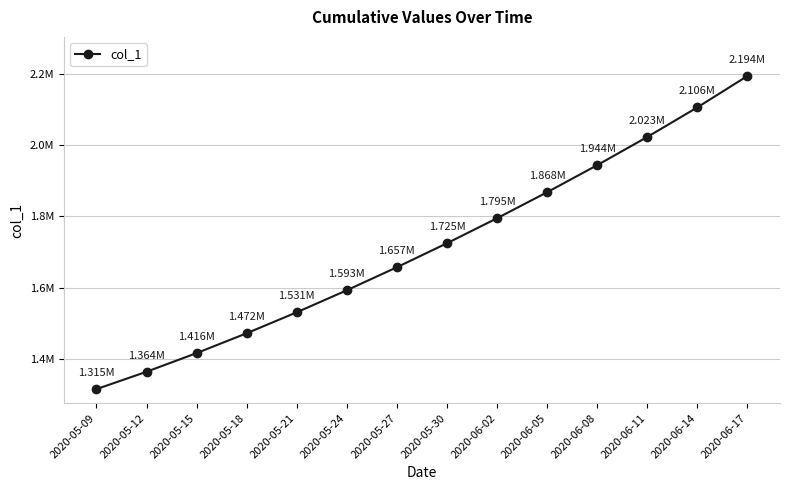

Is this an area chart (filled region under the line)?

No